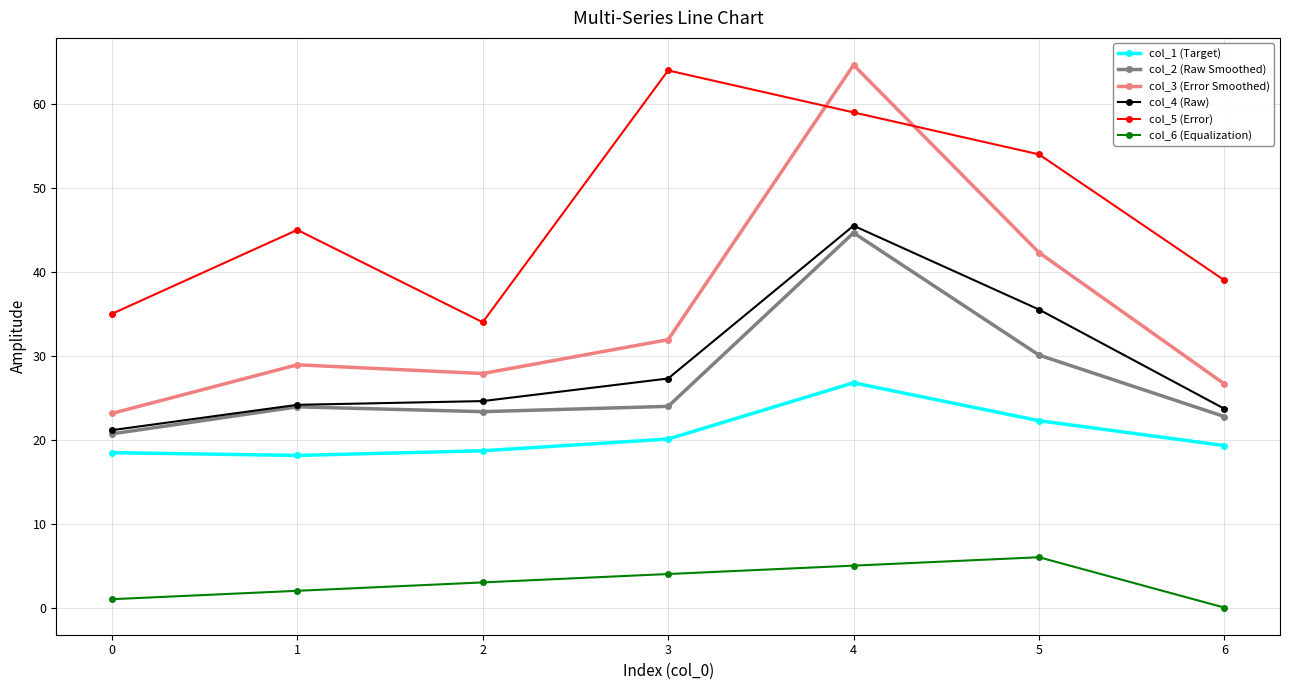

Is it true that col_1 (Target) equals 38.5 at 4?

False